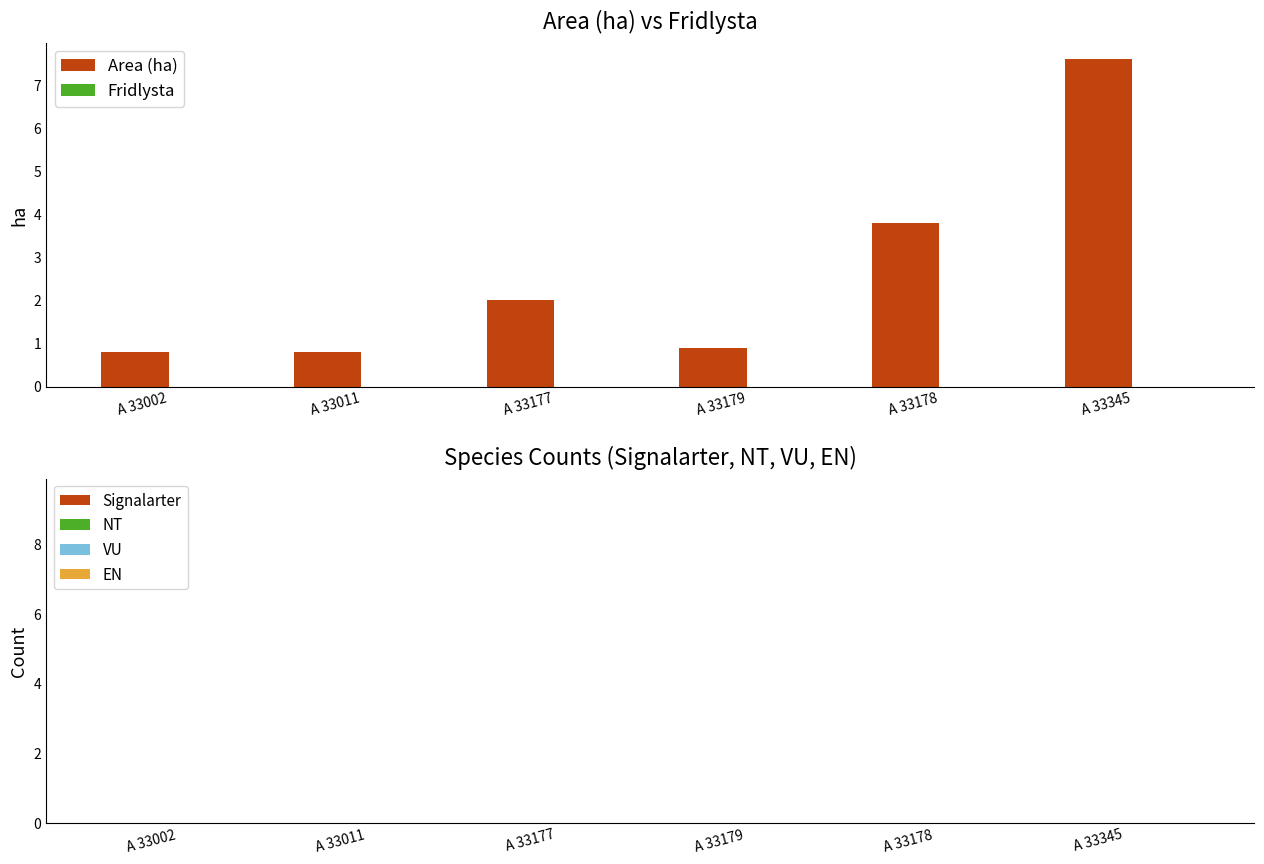

What is the maximum value shown in the chart?

7.6